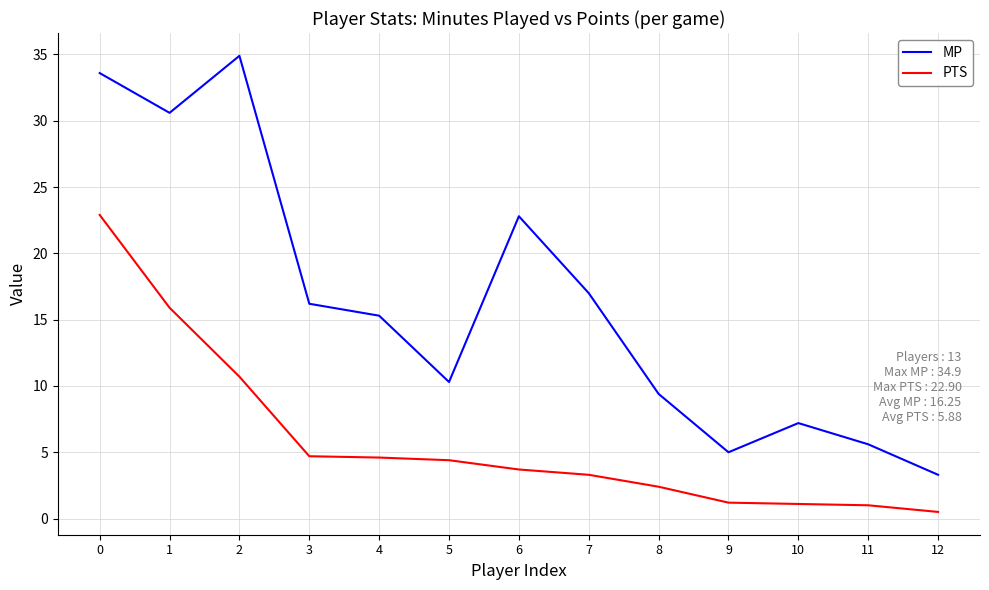

True or false: MP and PTS cross at least once.

False